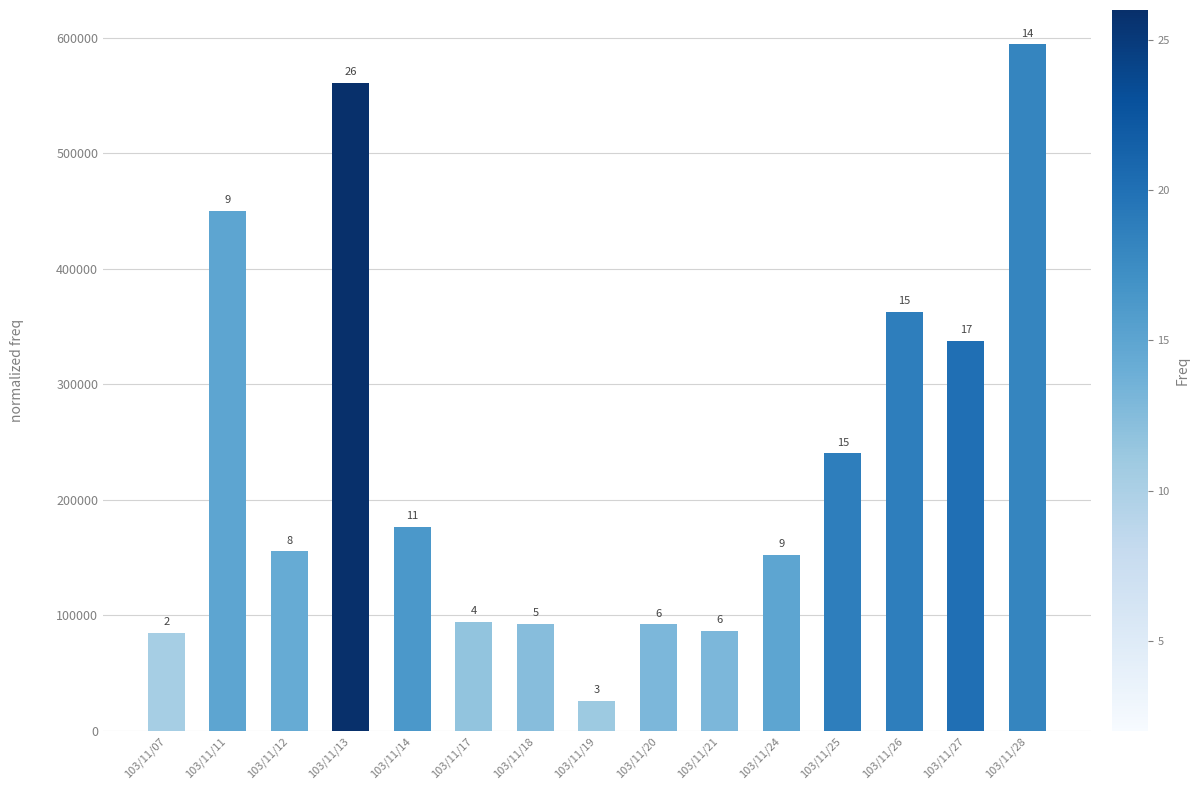

Are the bars horizontal?

No